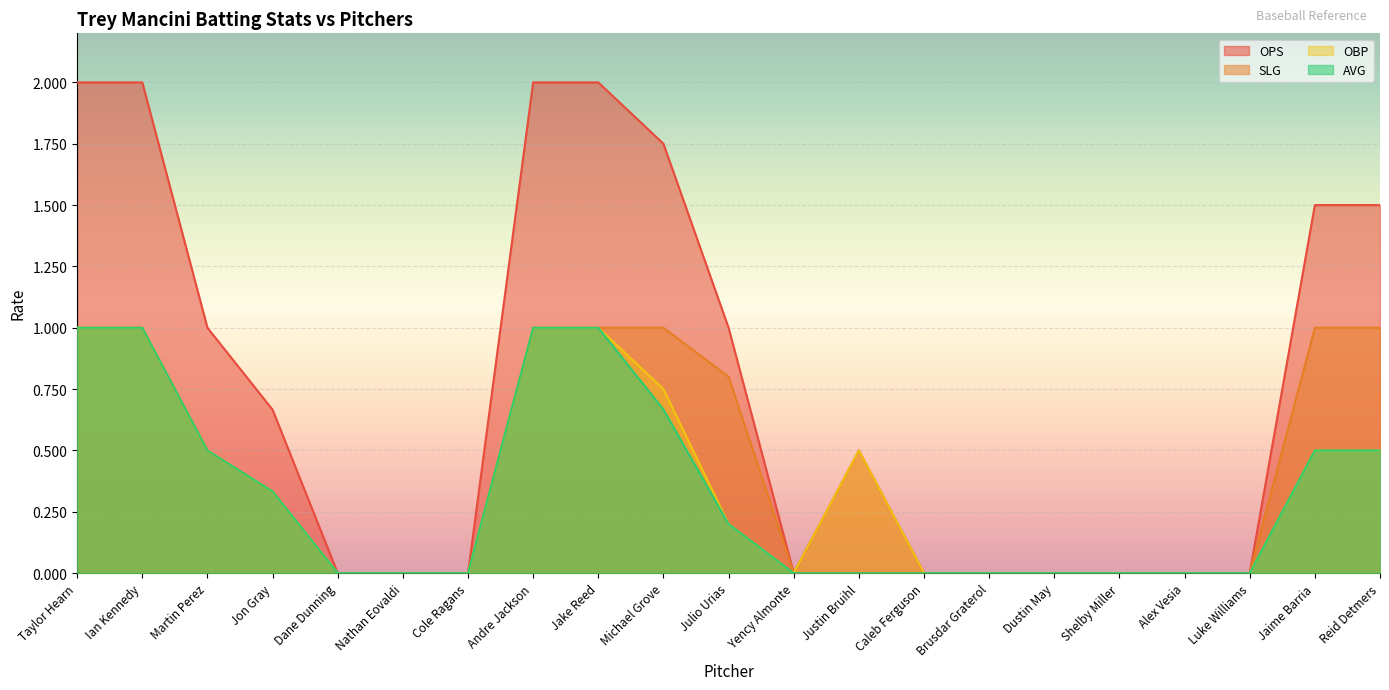

What is the greatest value displayed?

2.0